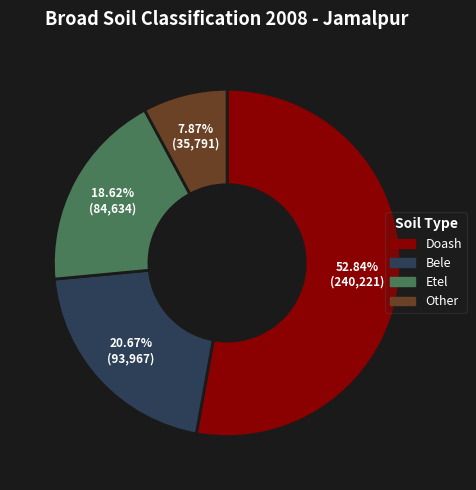

What is the largest slice in the pie chart?

Doash